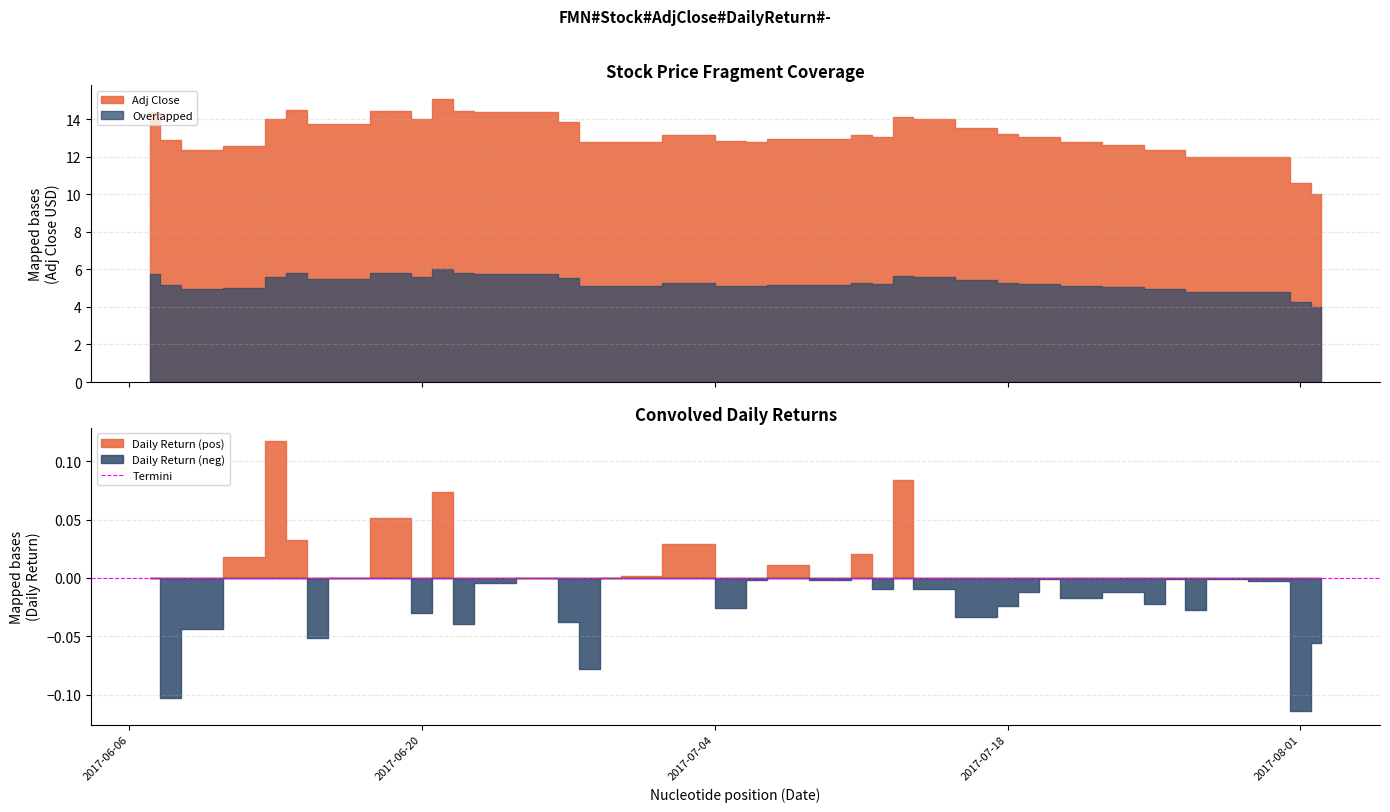

Reading left to right, extract all data points from this chart.

Adj Close: 2017-06-07=14.4	2017-06-08=12.9	2017-06-09=12.3	2017-06-12=12.6	2017-06-13=14.0	2017-06-14=14.5	2017-06-15=13.7	2017-06-16=13.7	2017-06-19=14.4	2017-06-20=14.0	2017-06-21=15.1	2017-06-22=14.5	2017-06-23=14.4	2017-06-26=14.4	2017-06-27=13.8	2017-06-28=12.8	2017-06-29=12.8	2017-06-30=12.8	2017-07-03=13.2	2017-07-05=12.8	2017-07-06=12.8	2017-07-07=12.9	2017-07-10=12.9	2017-07-11=13.2	2017-07-12=13.1	2017-07-13=14.1	2017-07-14=14.0	2017-07-17=13.5	2017-07-18=13.2	2017-07-19=13.0	2017-07-20=13.0	2017-07-21=12.8	2017-07-24=12.6	2017-07-25=12.4	2017-07-26=12.3	2017-07-27=12.0	2017-07-28=12.0	2017-07-31=12.0	2017-08-01=10.6	2017-08-02=10.0
Daily Return: 2017-06-07=0.0	2017-06-08=-0.1	2017-06-09=-0.0	2017-06-12=0.0	2017-06-13=0.1	2017-06-14=0.0	2017-06-15=-0.1	2017-06-16=0.0	2017-06-19=0.1	2017-06-20=-0.0	2017-06-21=0.1	2017-06-22=-0.0	2017-06-23=-0.0	2017-06-26=0.0	2017-06-27=-0.0	2017-06-28=-0.1	2017-06-29=0.0	2017-06-30=0.0	2017-07-03=0.0	2017-07-05=-0.0	2017-07-06=-0.0	2017-07-07=0.0	2017-07-10=-0.0	2017-07-11=0.0	2017-07-12=-0.0	2017-07-13=0.1	2017-07-14=-0.0	2017-07-17=-0.0	2017-07-18=-0.0	2017-07-19=-0.0	2017-07-20=-0.0	2017-07-21=-0.0	2017-07-24=-0.0	2017-07-25=-0.0	2017-07-26=-0.0	2017-07-27=-0.0	2017-07-28=-0.0	2017-07-31=-0.0	2017-08-01=-0.1	2017-08-02=-0.1